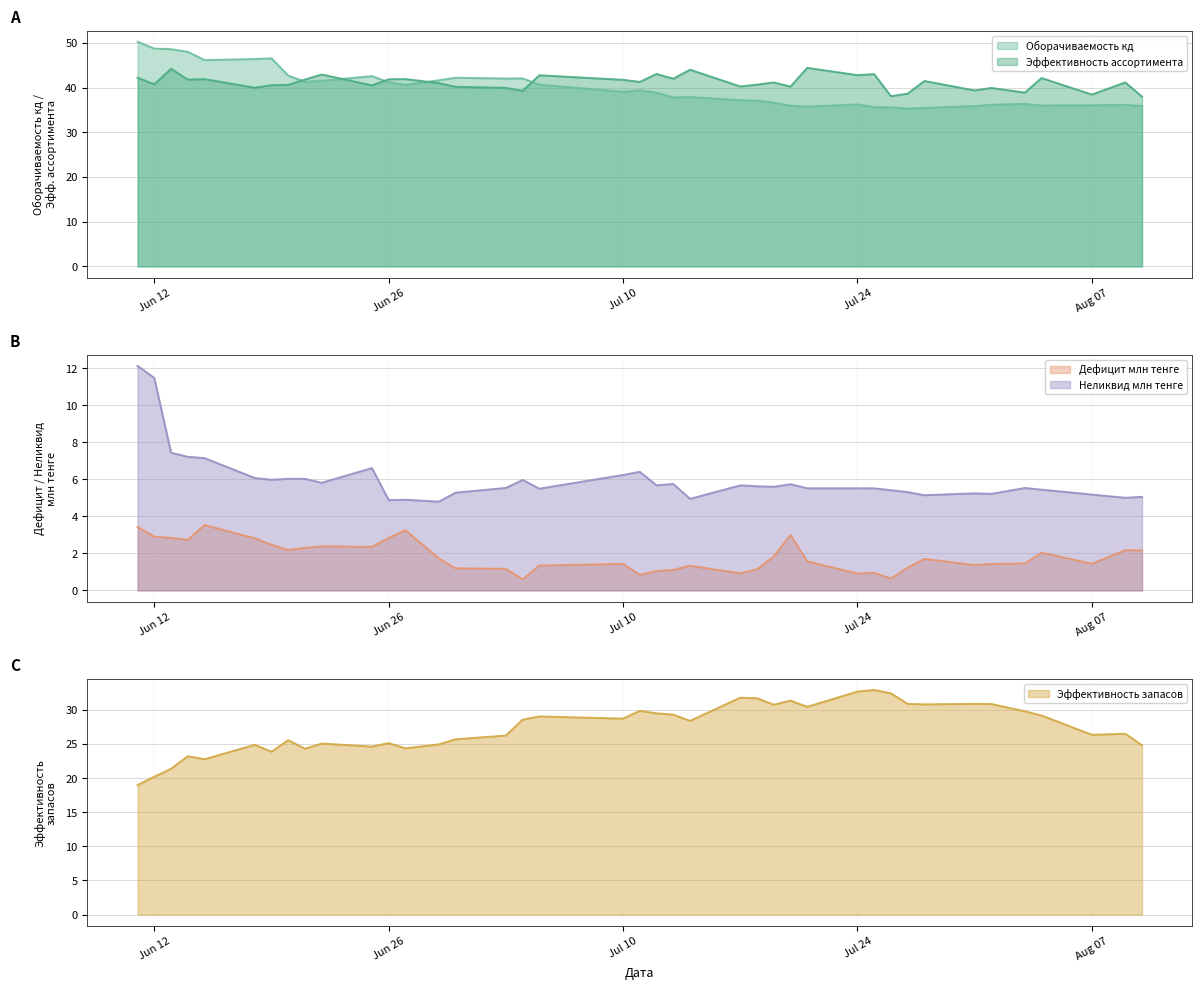

Between 2023-06-14 and 2023-07-31, which is larger?

2023-06-14